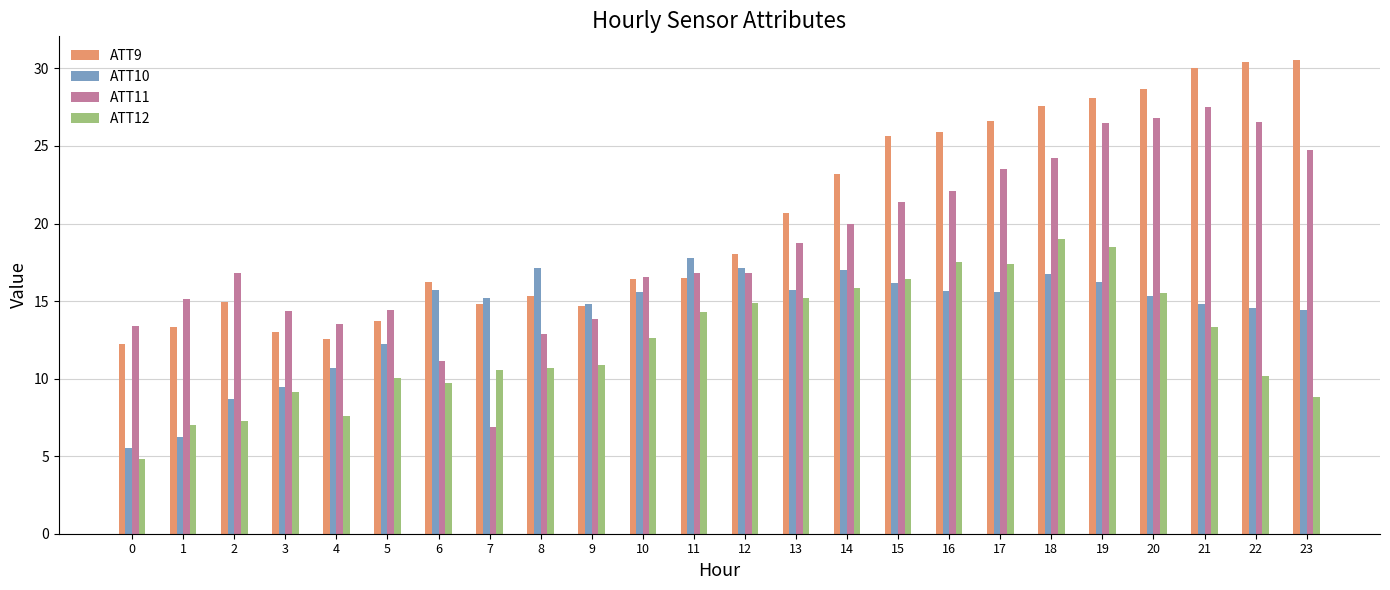

Where is ATT10 nearest to the value 11?

4